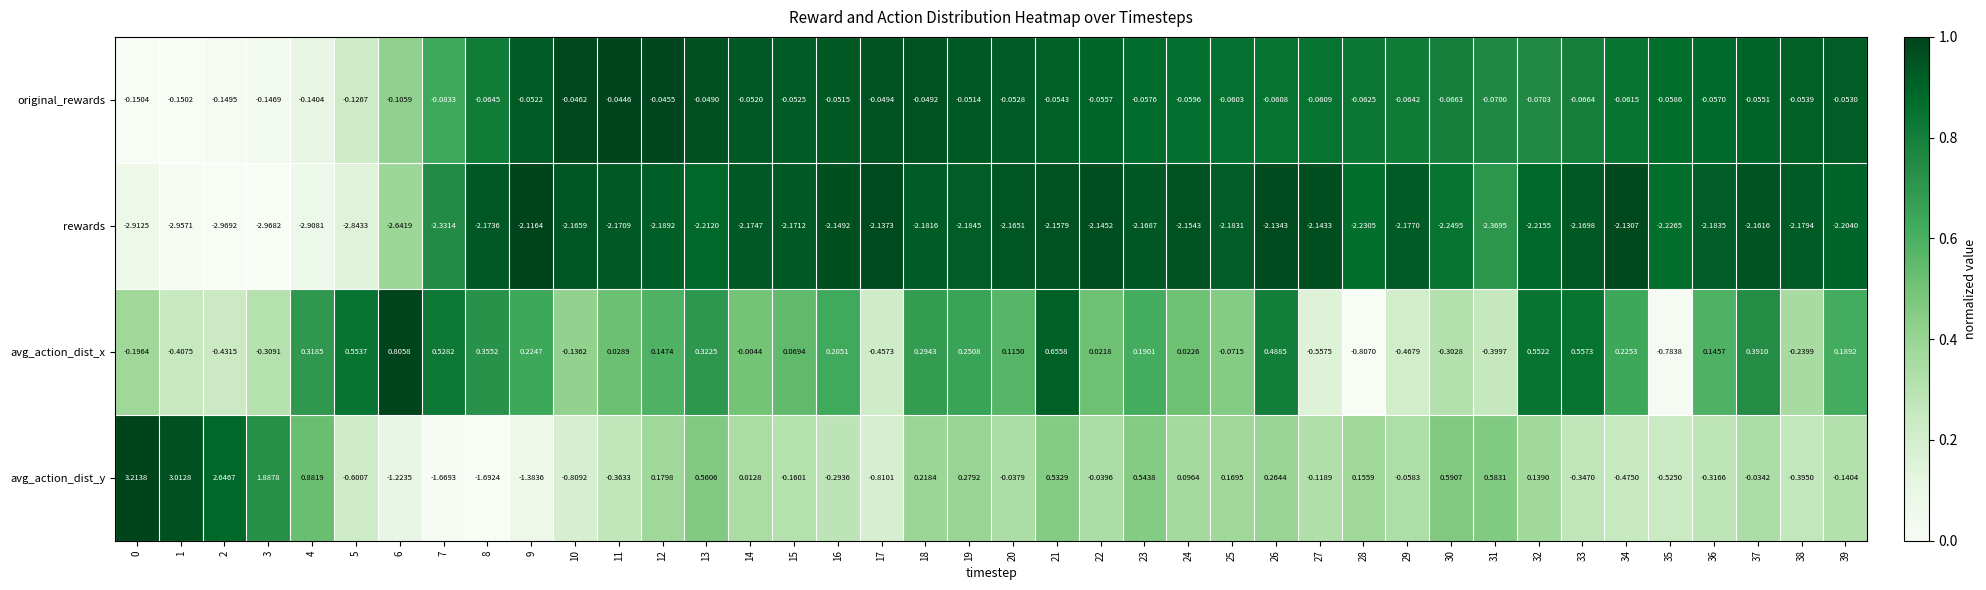

Which series has the largest total across all categories?

avg_action_dist_y